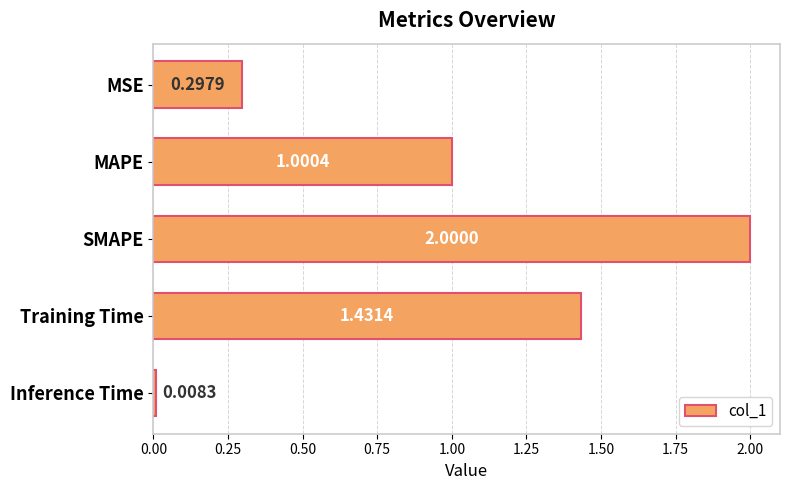

Does the chart contain stacked bars?

No